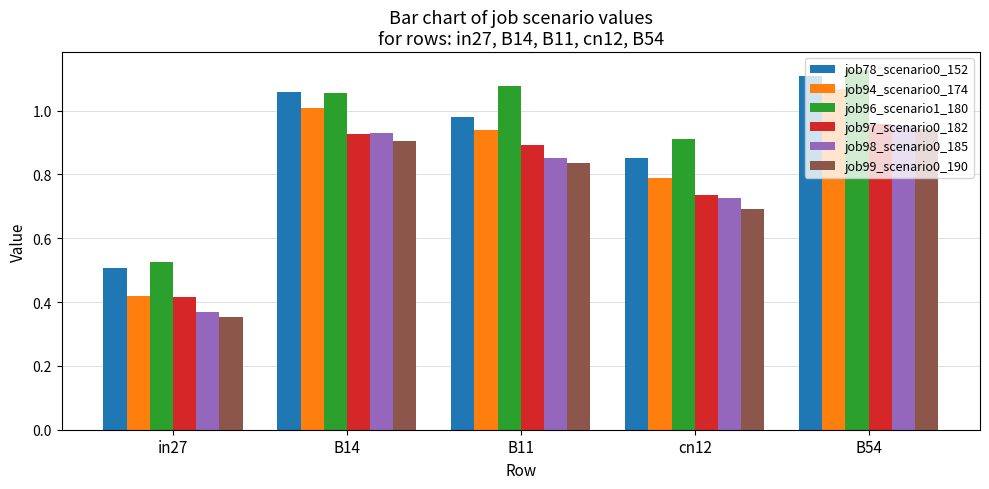

Count the number of categories in the chart.

5